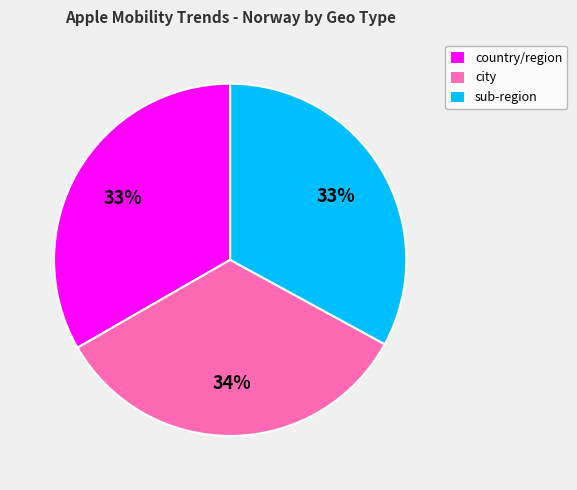

Is the sum of city and sub-region greater than half?

Yes